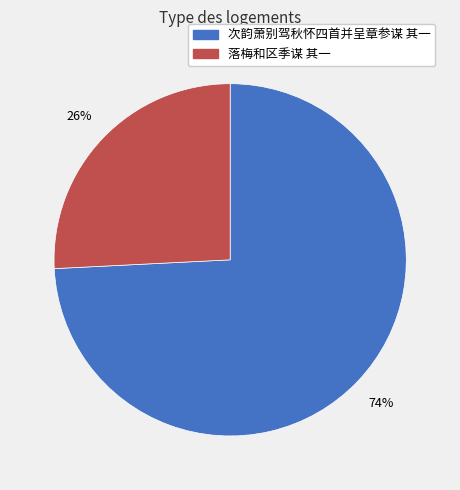

Is there a majority slice in this chart?

Yes